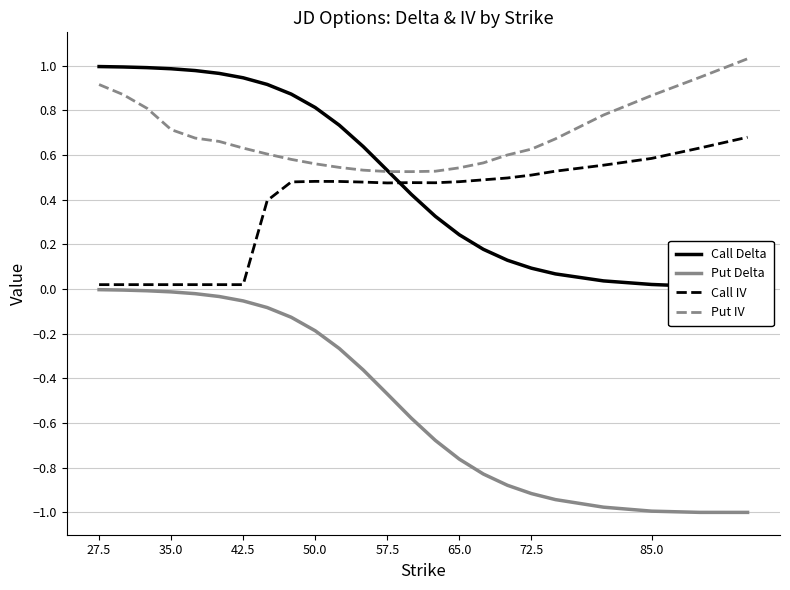

True or false: Call IV and Put IV intersect in this chart.

False